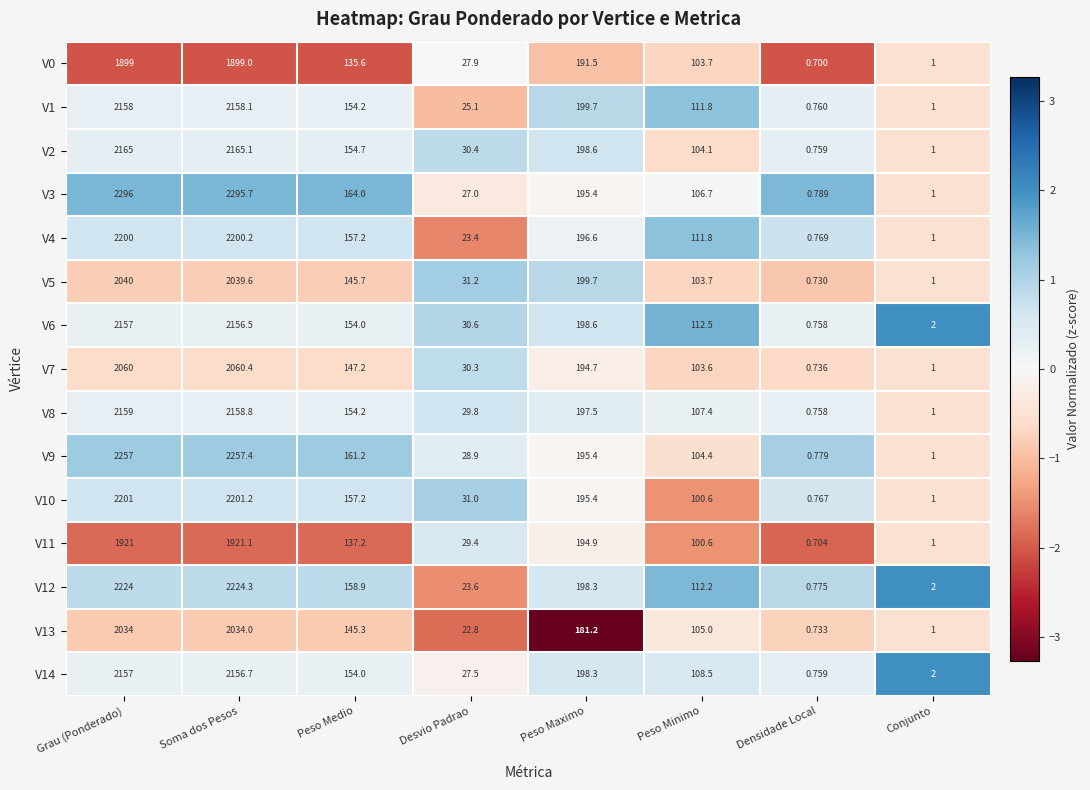

Where is V10 nearest to the value 1100?

Peso Maximo